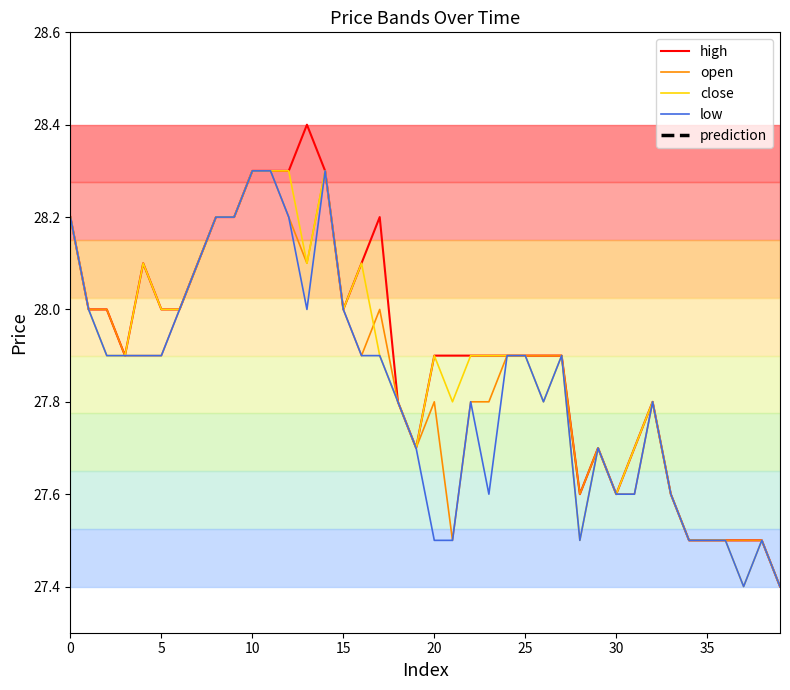

True or false: prediction and close intersect in this chart.

False